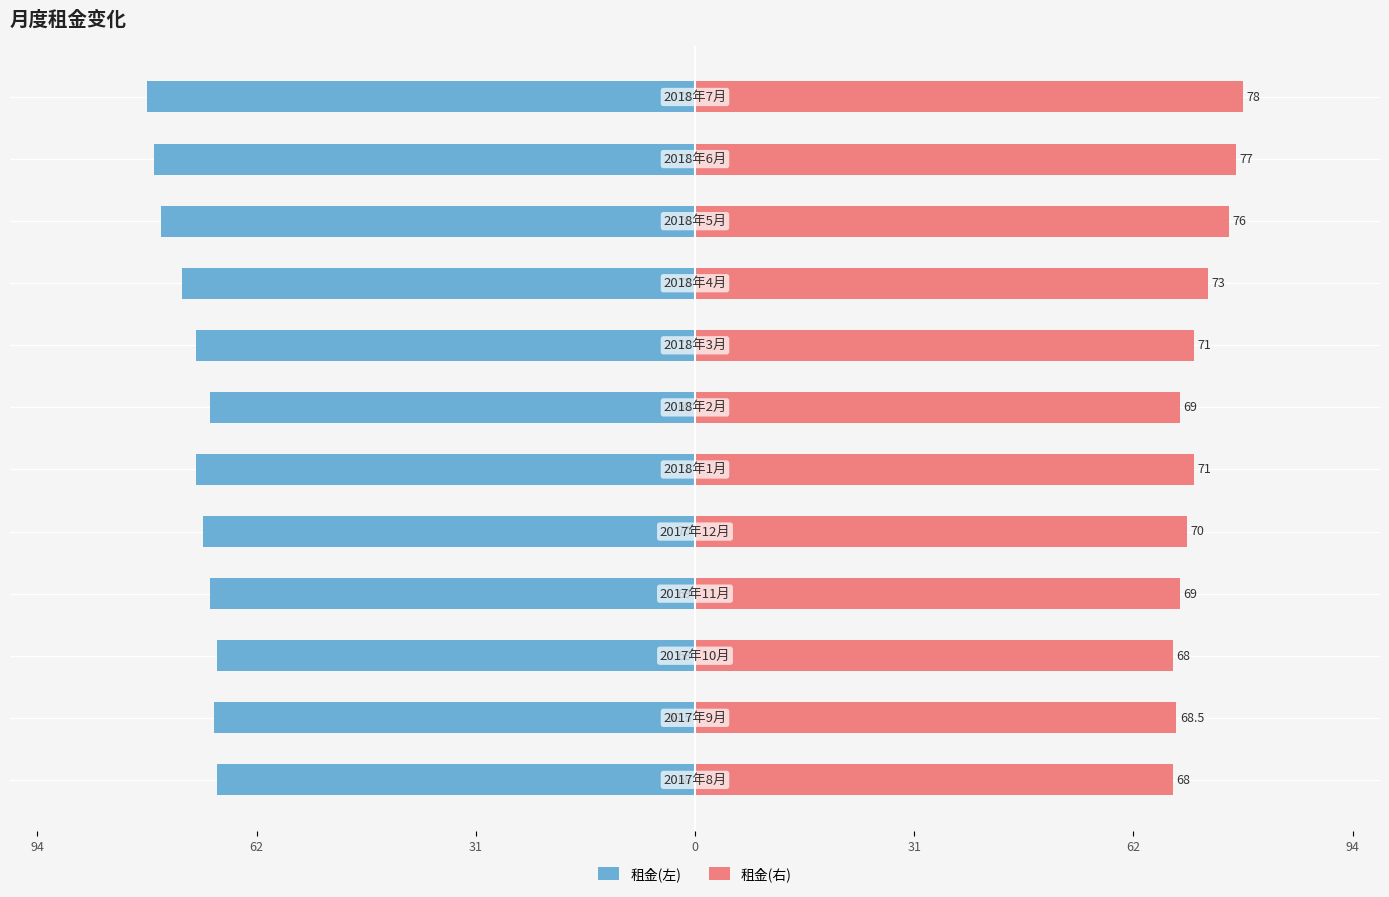

How many values in the 租金(右) series exceed 71?

4